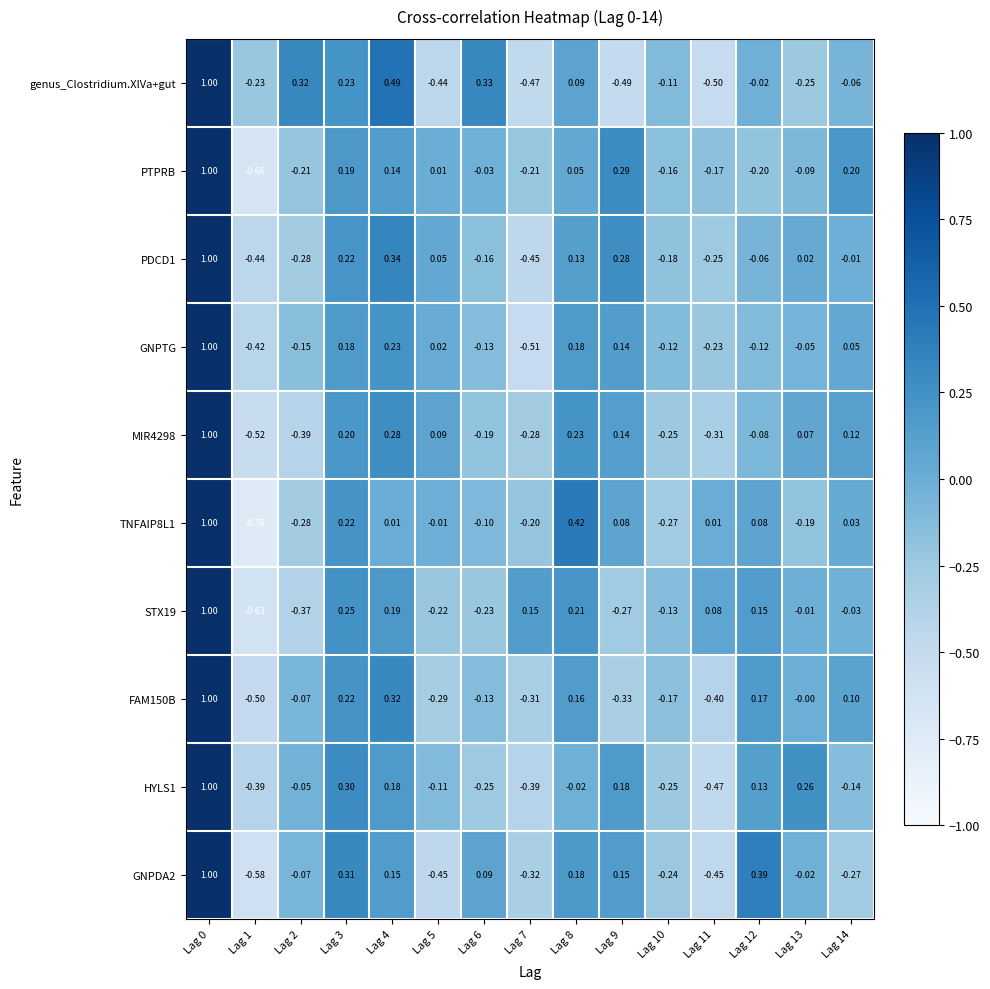

Between Lag 4 and Lag 14, which series saw the biggest shift?

genus_Clostridium.XlVa+gut